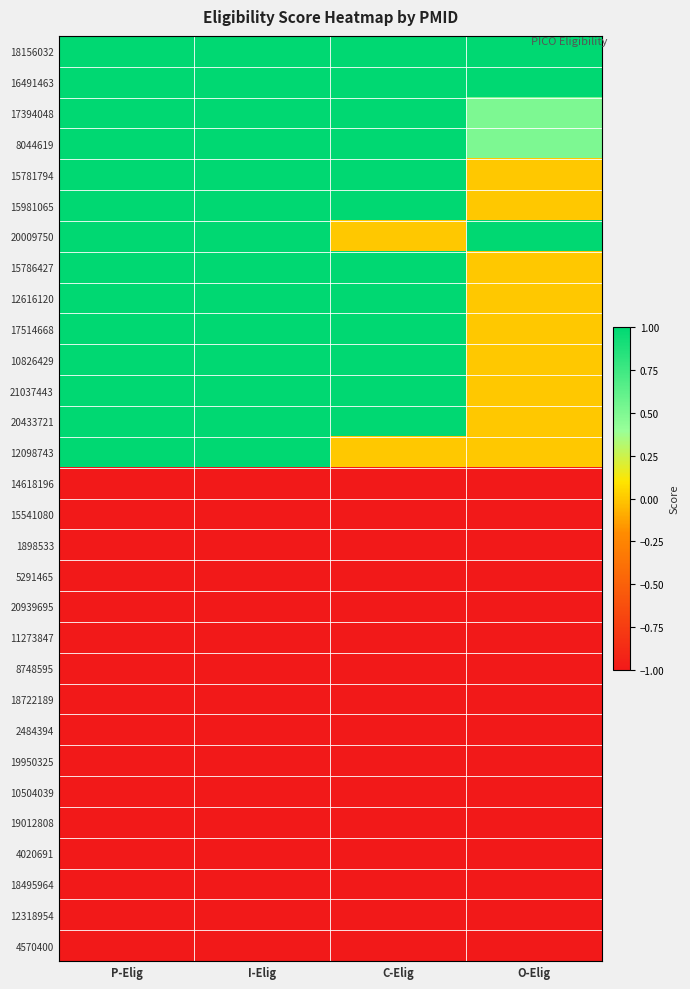

What is the total value across all series at I-Elig?

-2.0